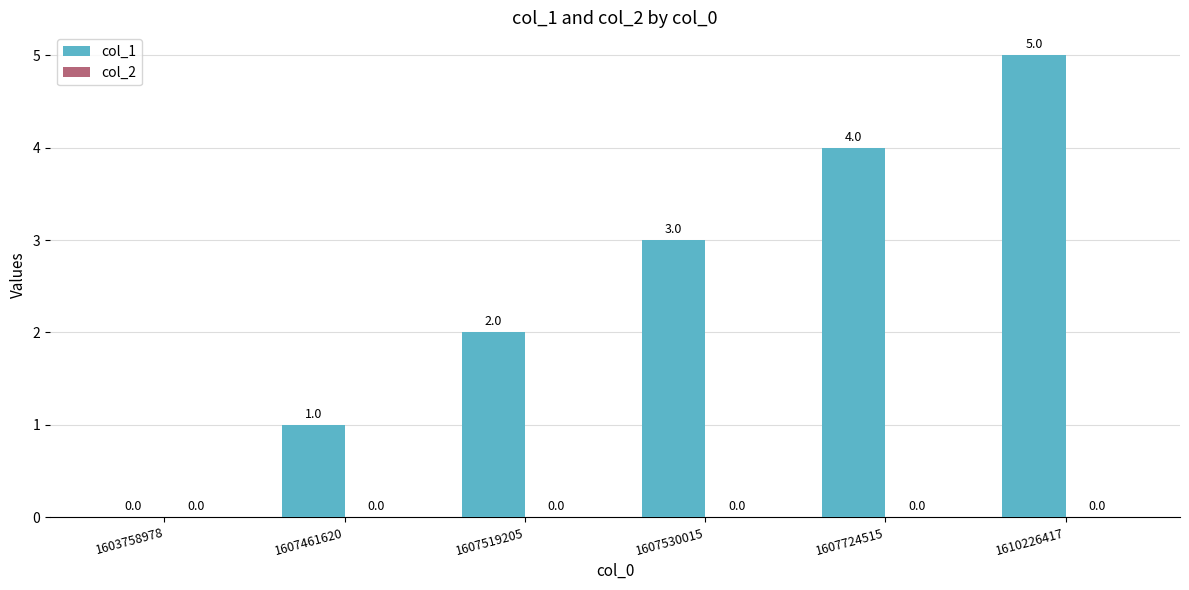

What is the sum of the values at 1603758978 and 1607724515?

4